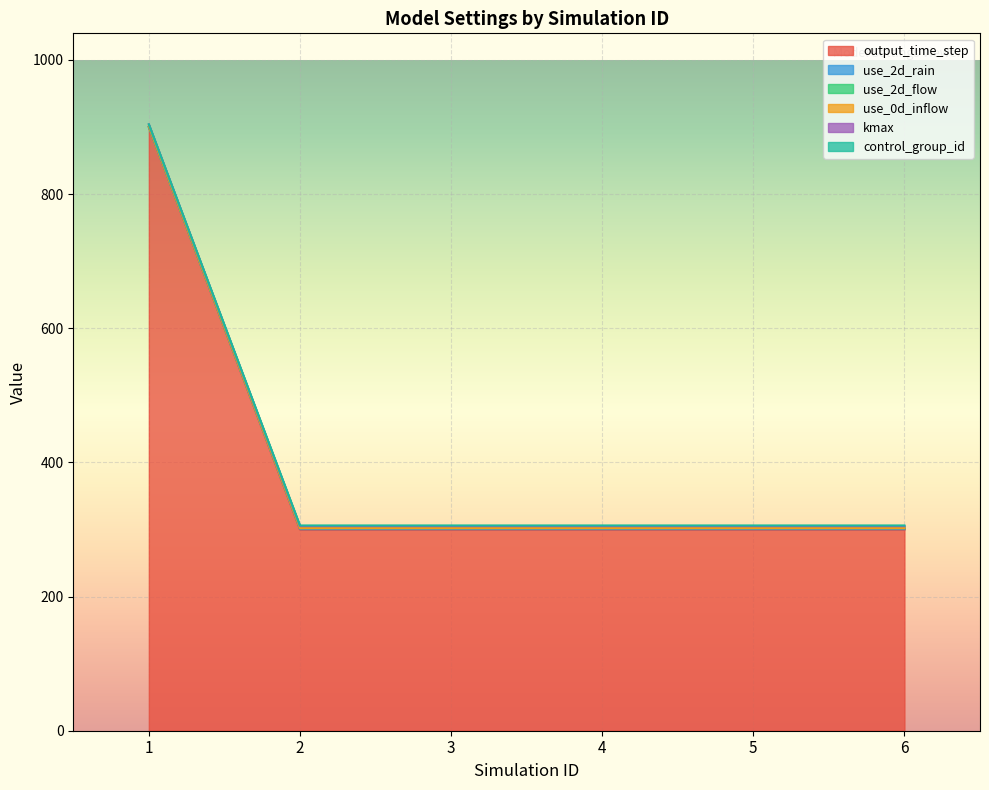

What is the greatest value displayed?

904